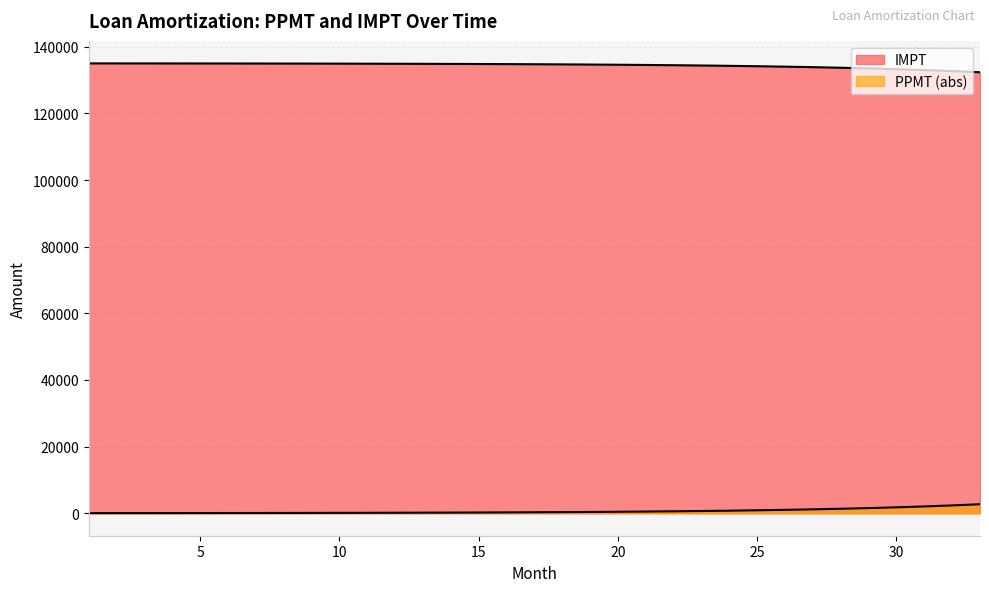

Which series has the largest range (max minus min)?

IMPT